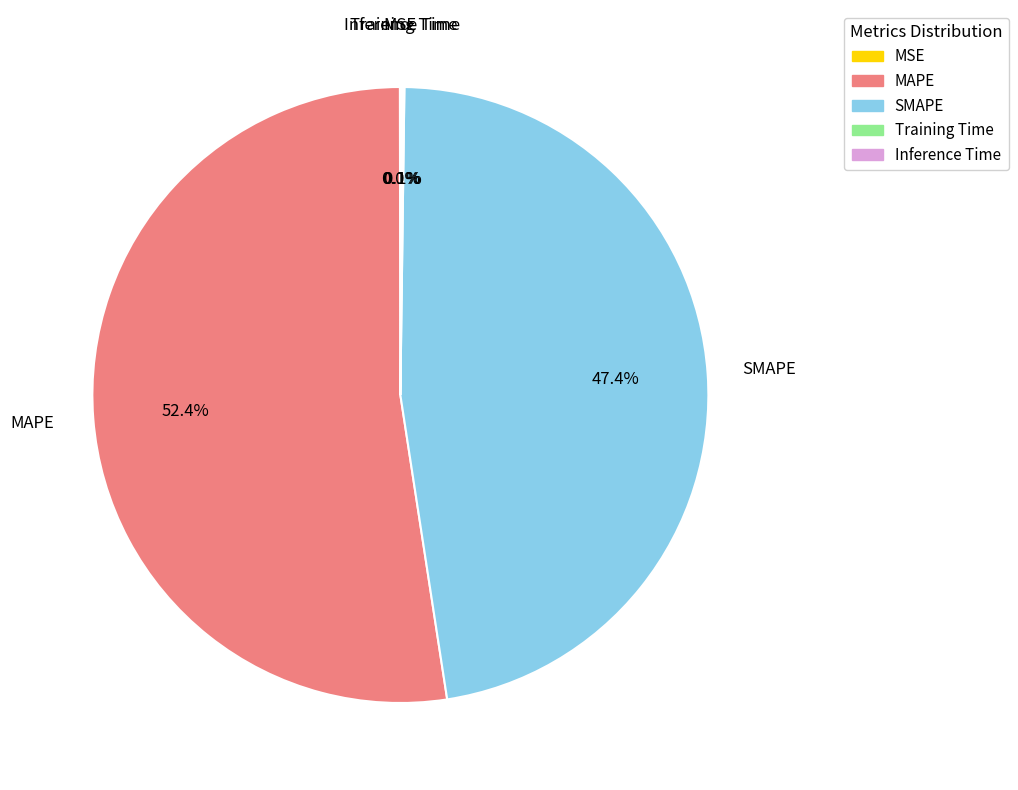

Is there any slice that represents more than half of the pie?

Yes